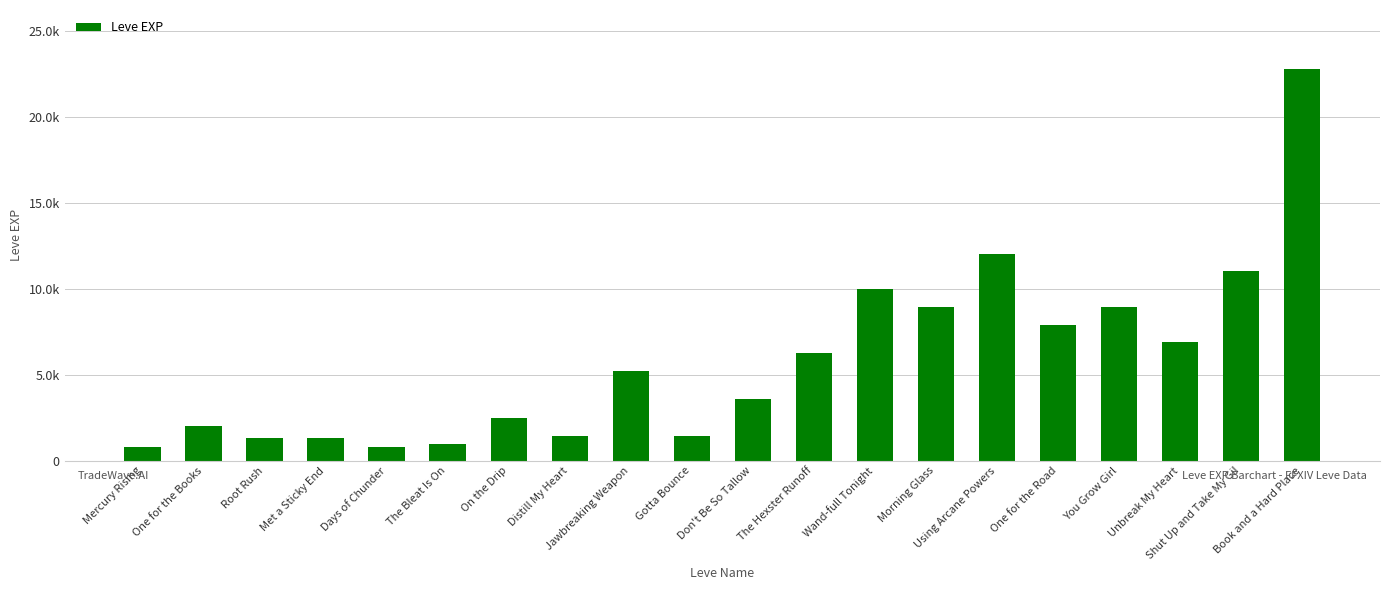

Between The Bleat Is On and Gotta Bounce, which is larger?

Gotta Bounce